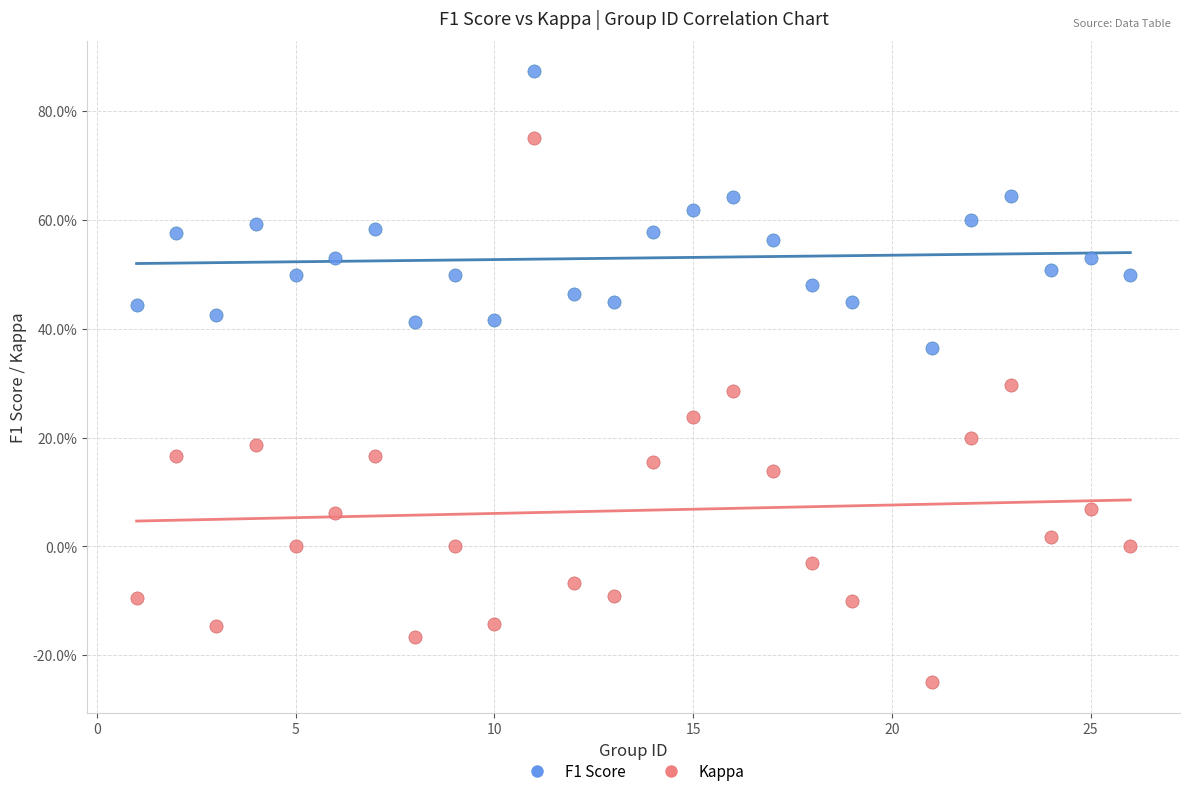

What are all the series names shown in the legend?

F1 Score, Kappa